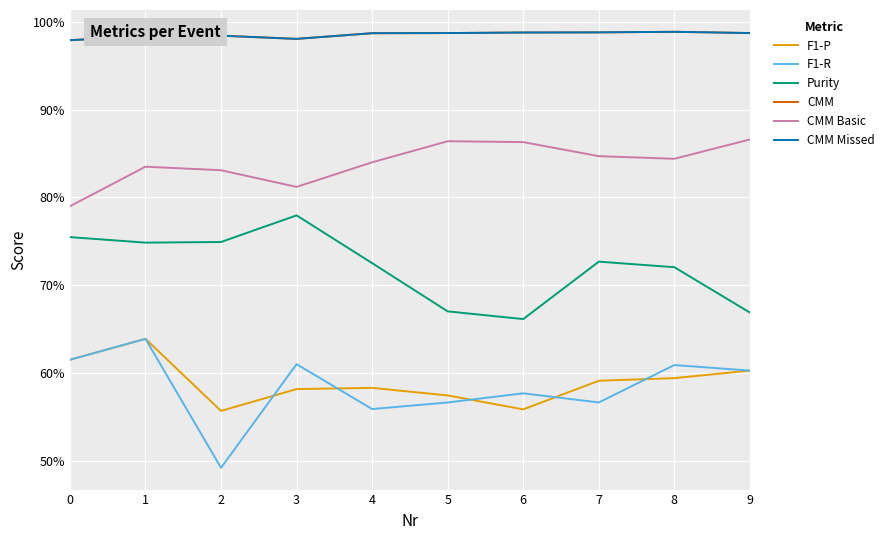

At which category does the chart reach its minimum across all series?

2